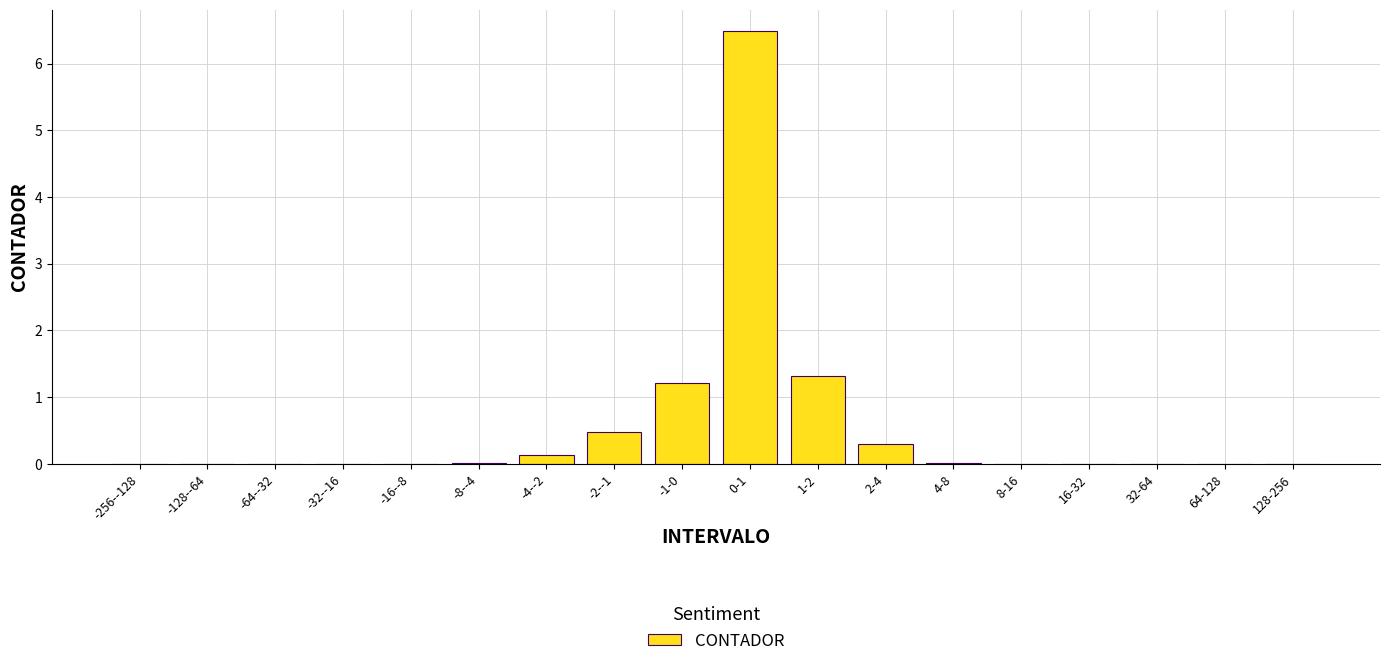

What position from the right is 2-4?

7